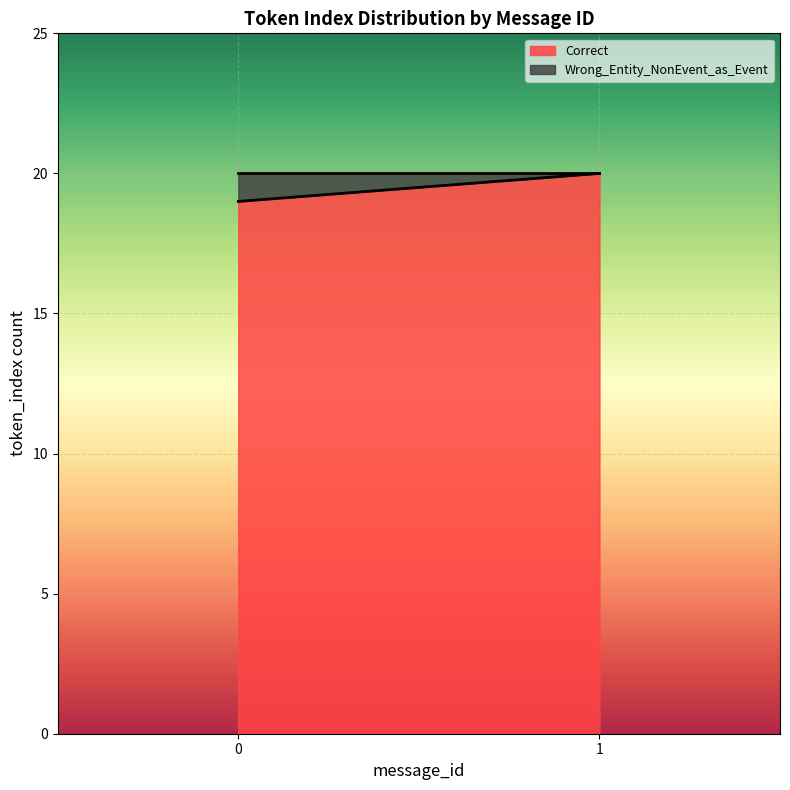

At which label does Wrong_Entity_NonEvent_as_Event reach its minimum?

1